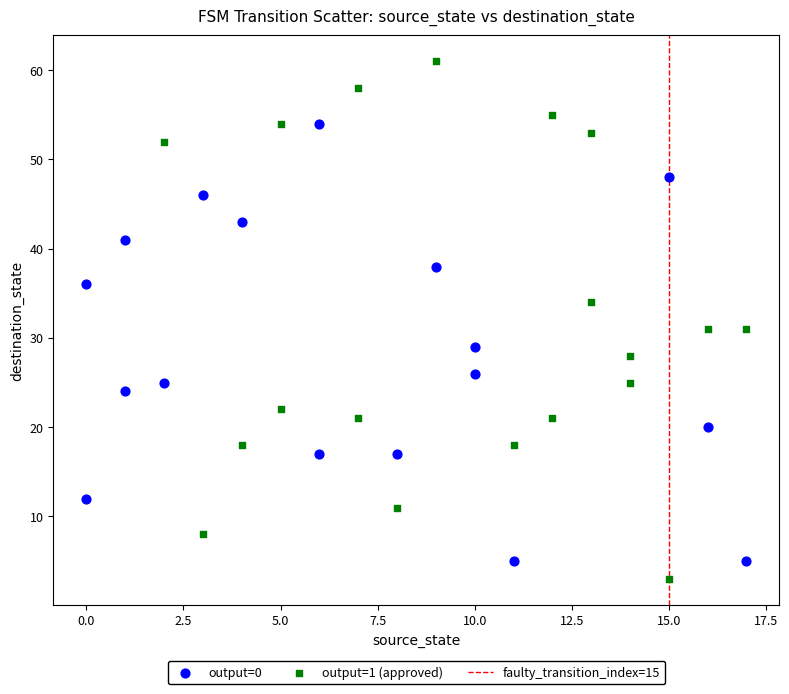

Which series contains the highest Y value?

output=1 (approved)